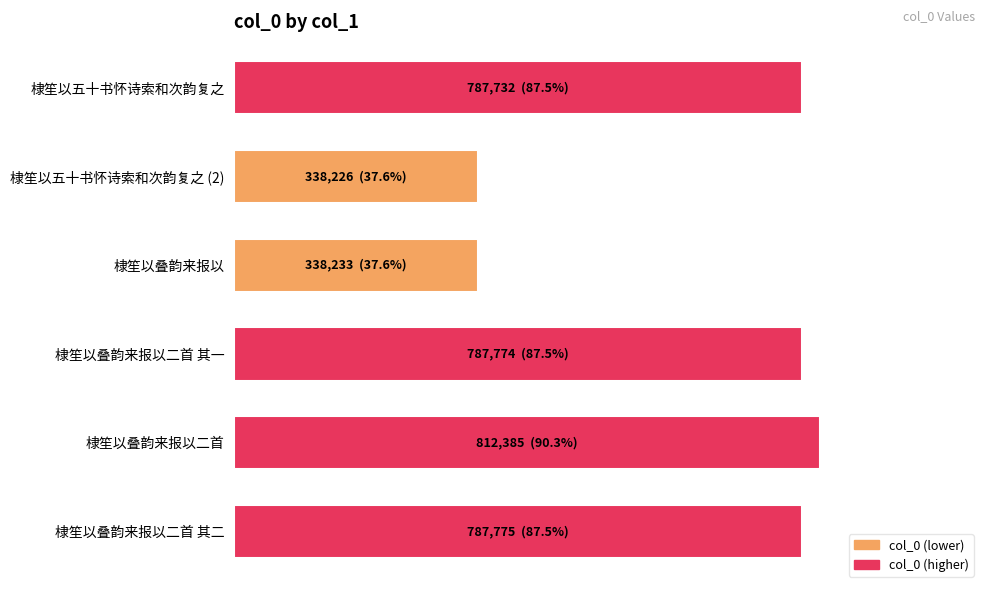

Are the bars horizontal?

Yes